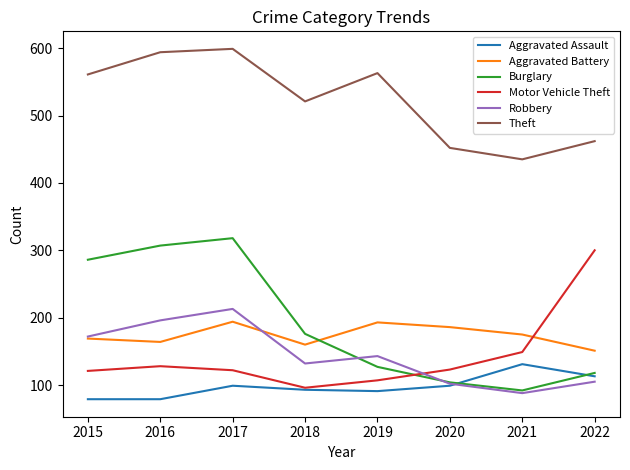

What is the spread (max minus min) of values at 2021?

347